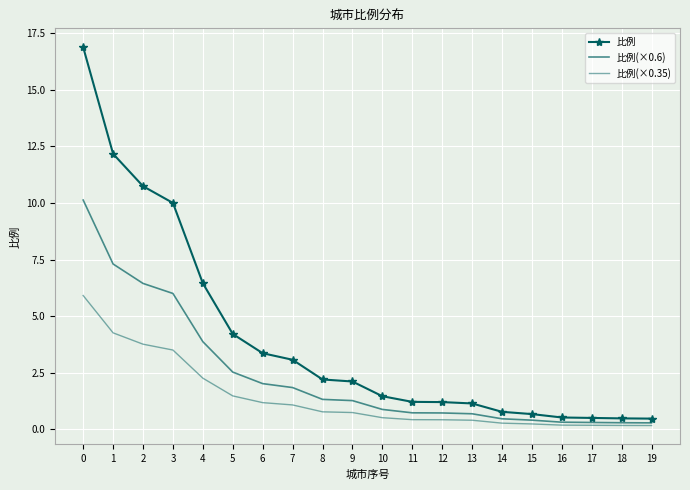

What are all the series names shown in the legend?

比例, 比例(×0.6), 比例(×0.35)